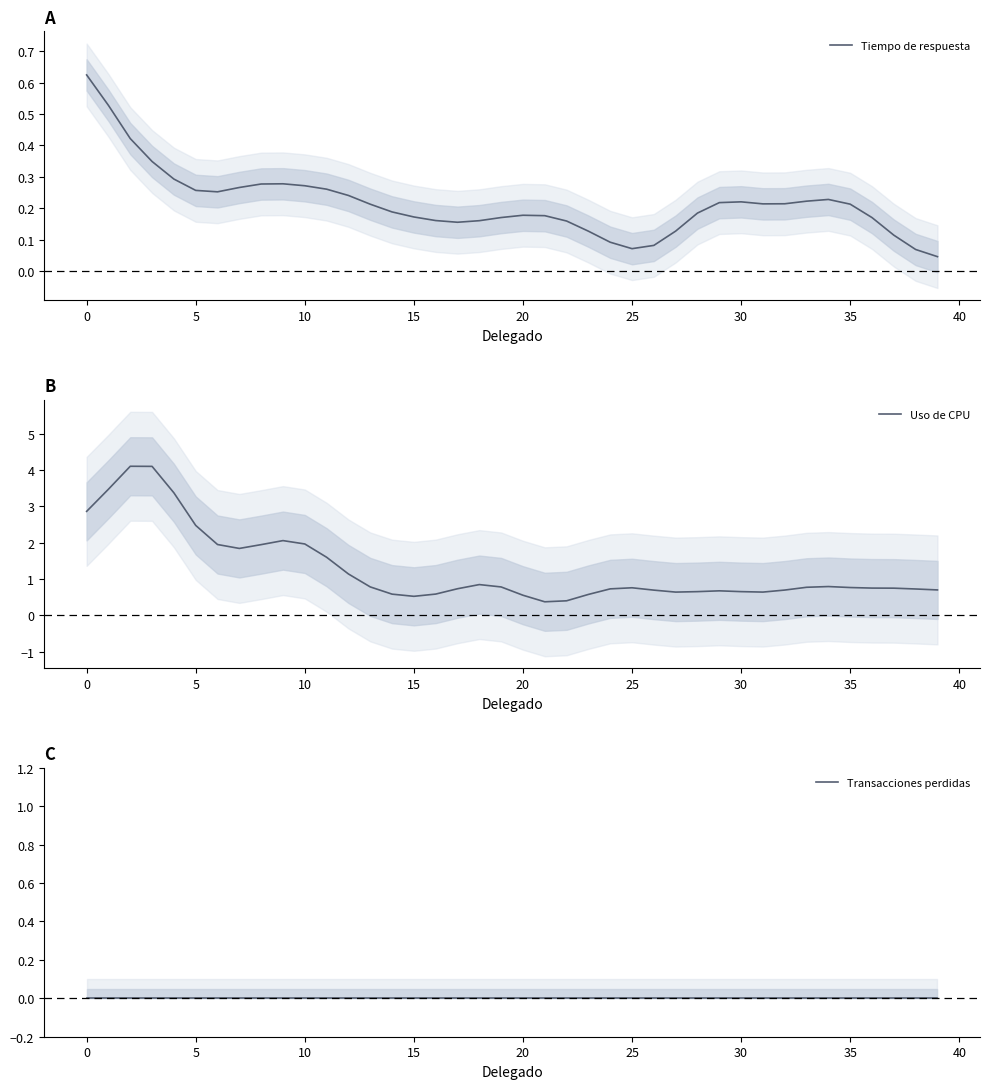

What is the average value of the Tiempo de respuesta series?

0.2